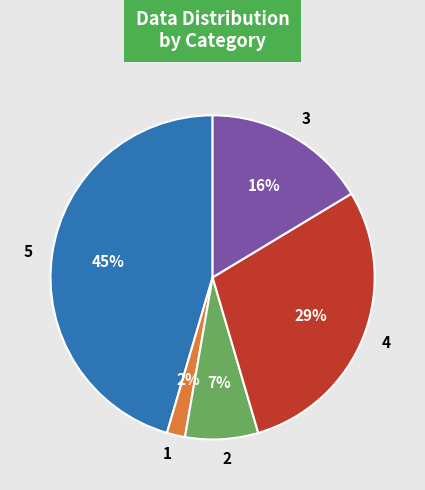

What is the largest slice in the pie chart?

5